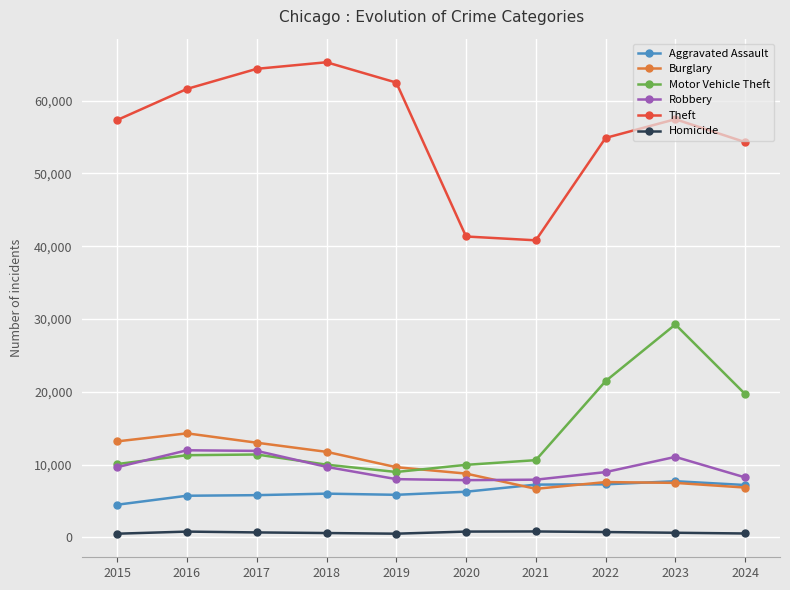

True or false: Robbery has a value of 9681 at 2018.

True